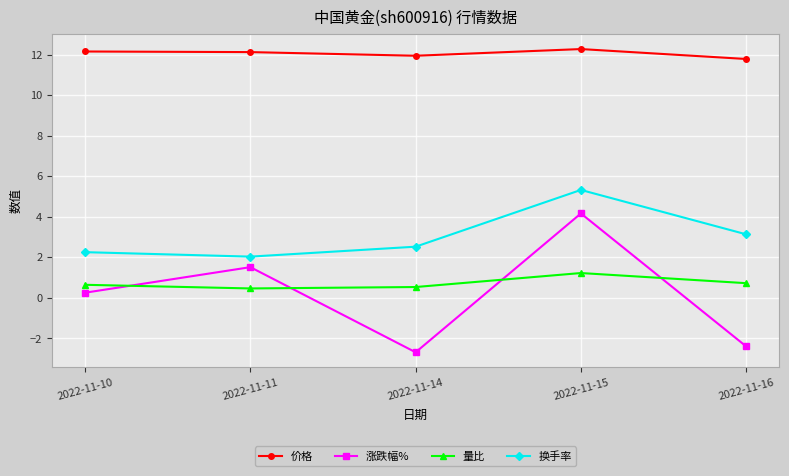

Where is the first local maximum for 换手率?

2022-11-15